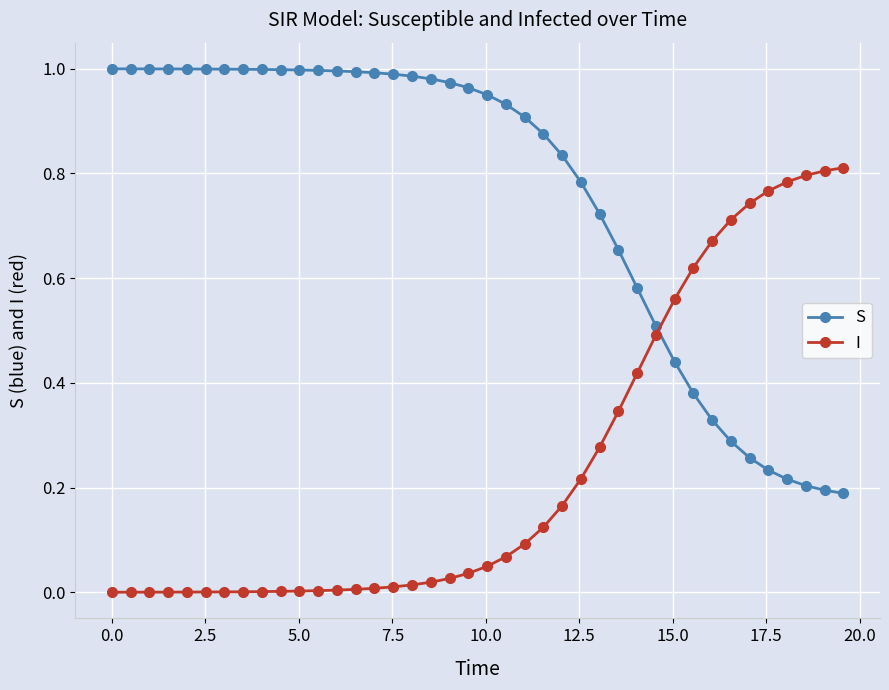

List the series in order of their peak value, highest first.

S, I